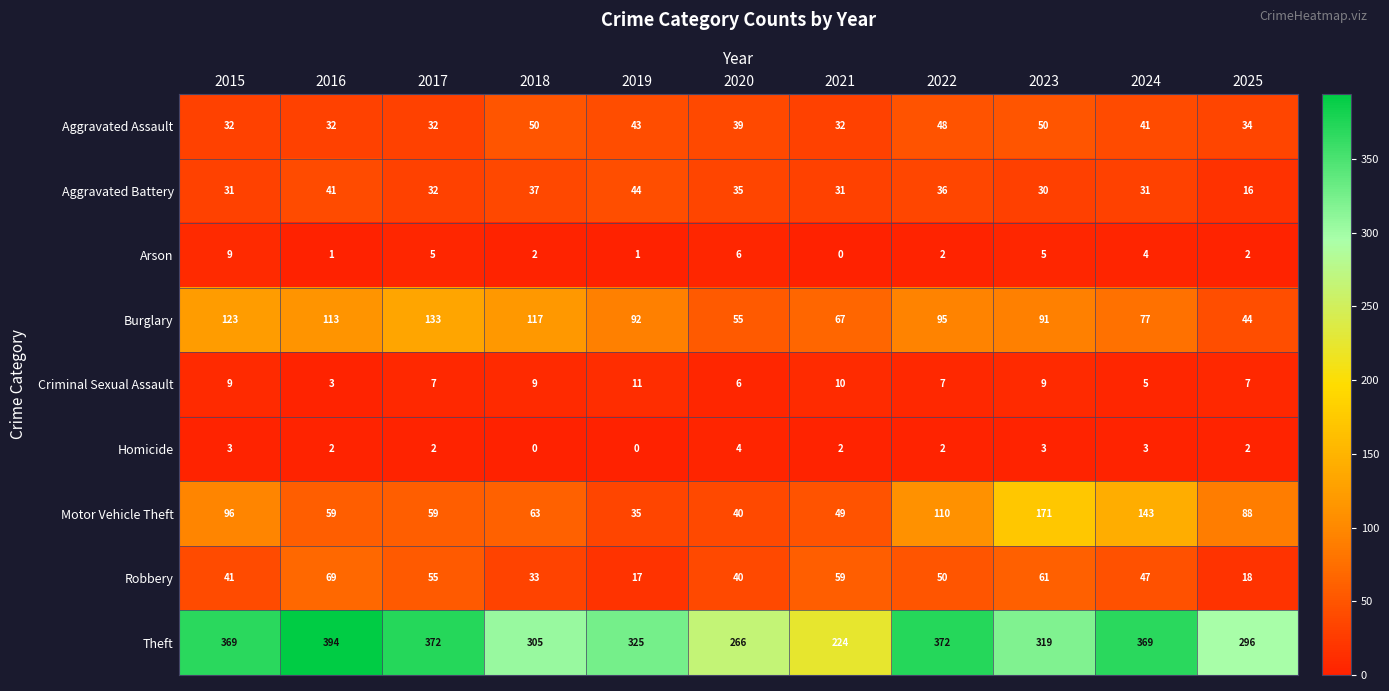

What is the total value across all series at 2025?

507